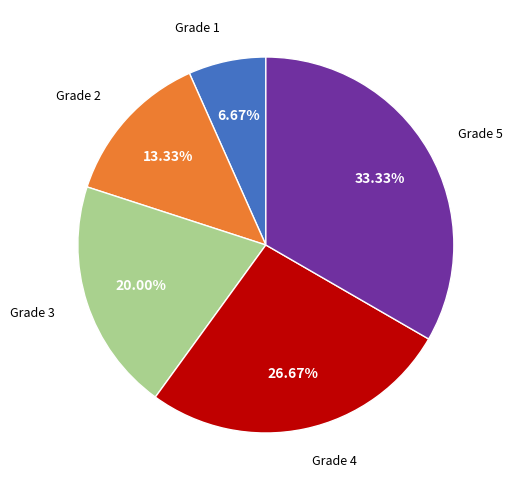

Is there a majority slice in this chart?

No